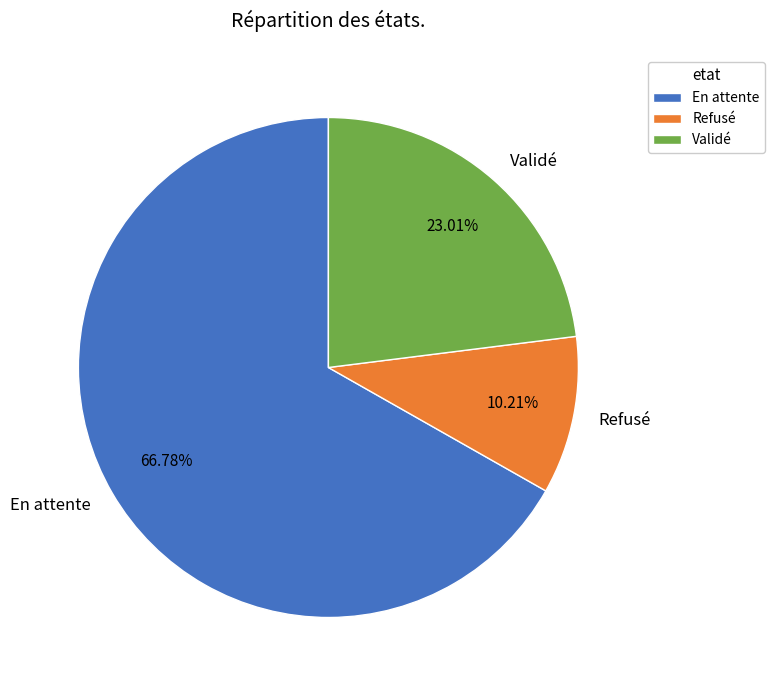

What portion of the pie excludes En attente?

33.2%